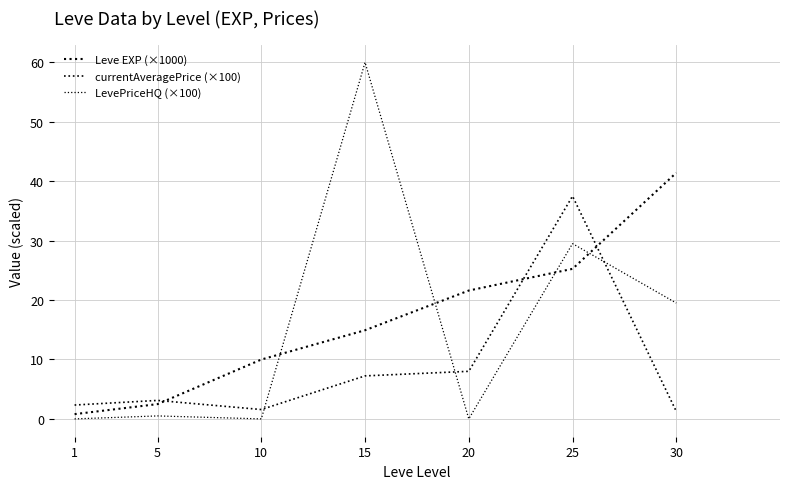

List the labels in order of Leve EXP (×1000) value, smallest first.

1, 5, 10, 15, 20, 25, 30